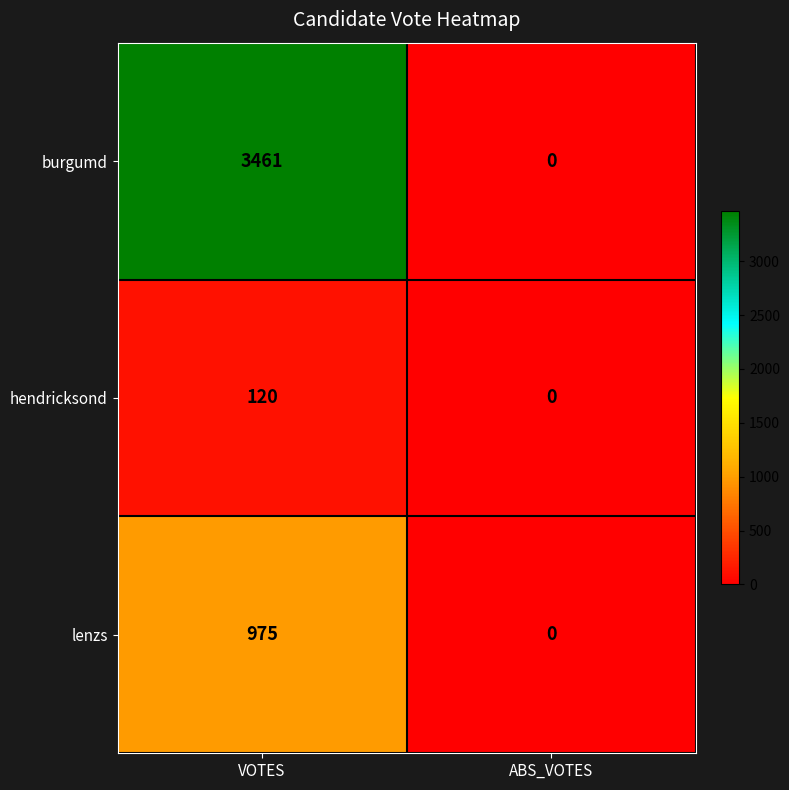

Rank the categories by lenzs value from lowest to highest.

ABS_VOTES, VOTES